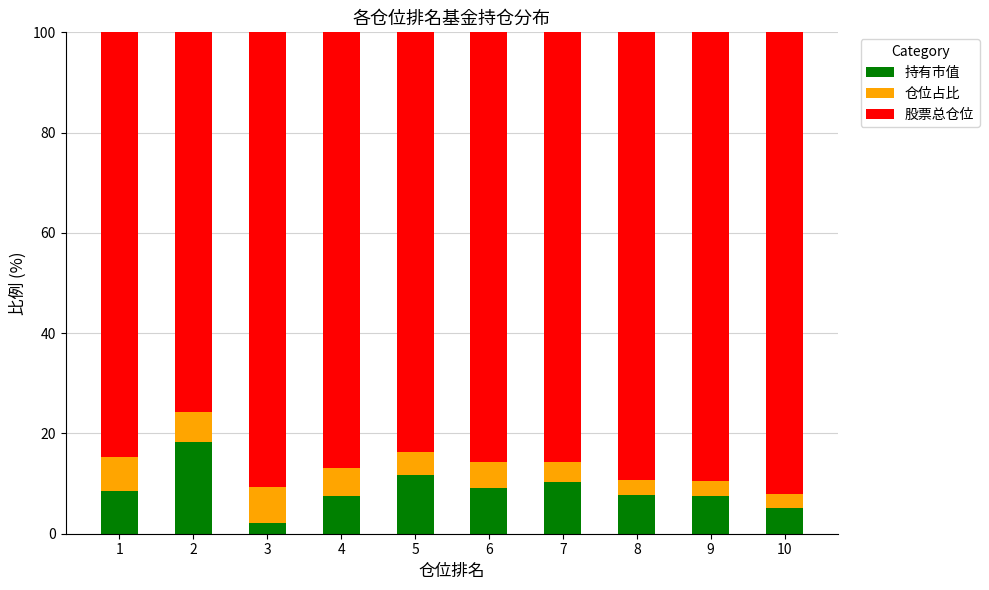

What is the average value of the 持有市值 series?

8.8